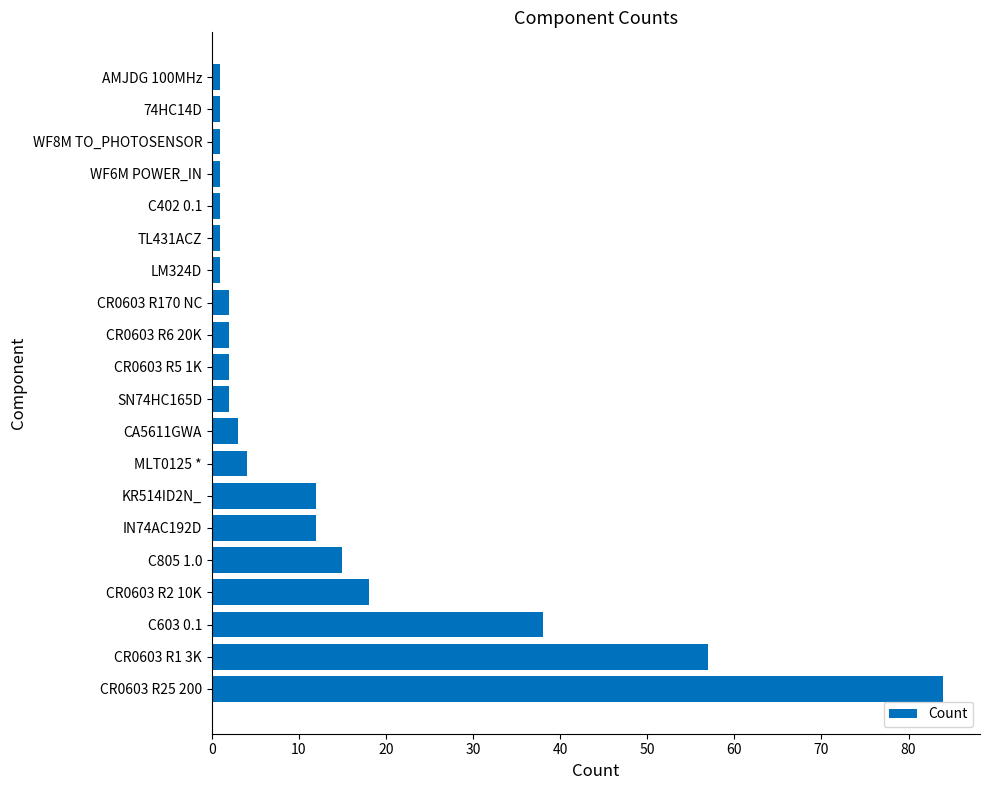

Which has a higher value, KR514ID2N_ or CR0603 R5 1K?

KR514ID2N_